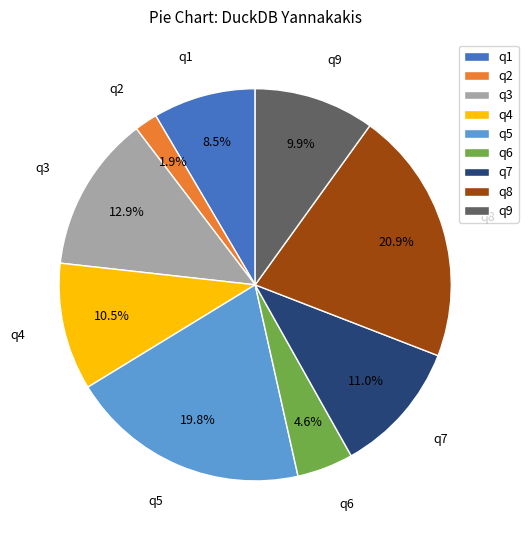

To the nearest percent, what is the difference between the q6 and q5 slice percentages?

15%